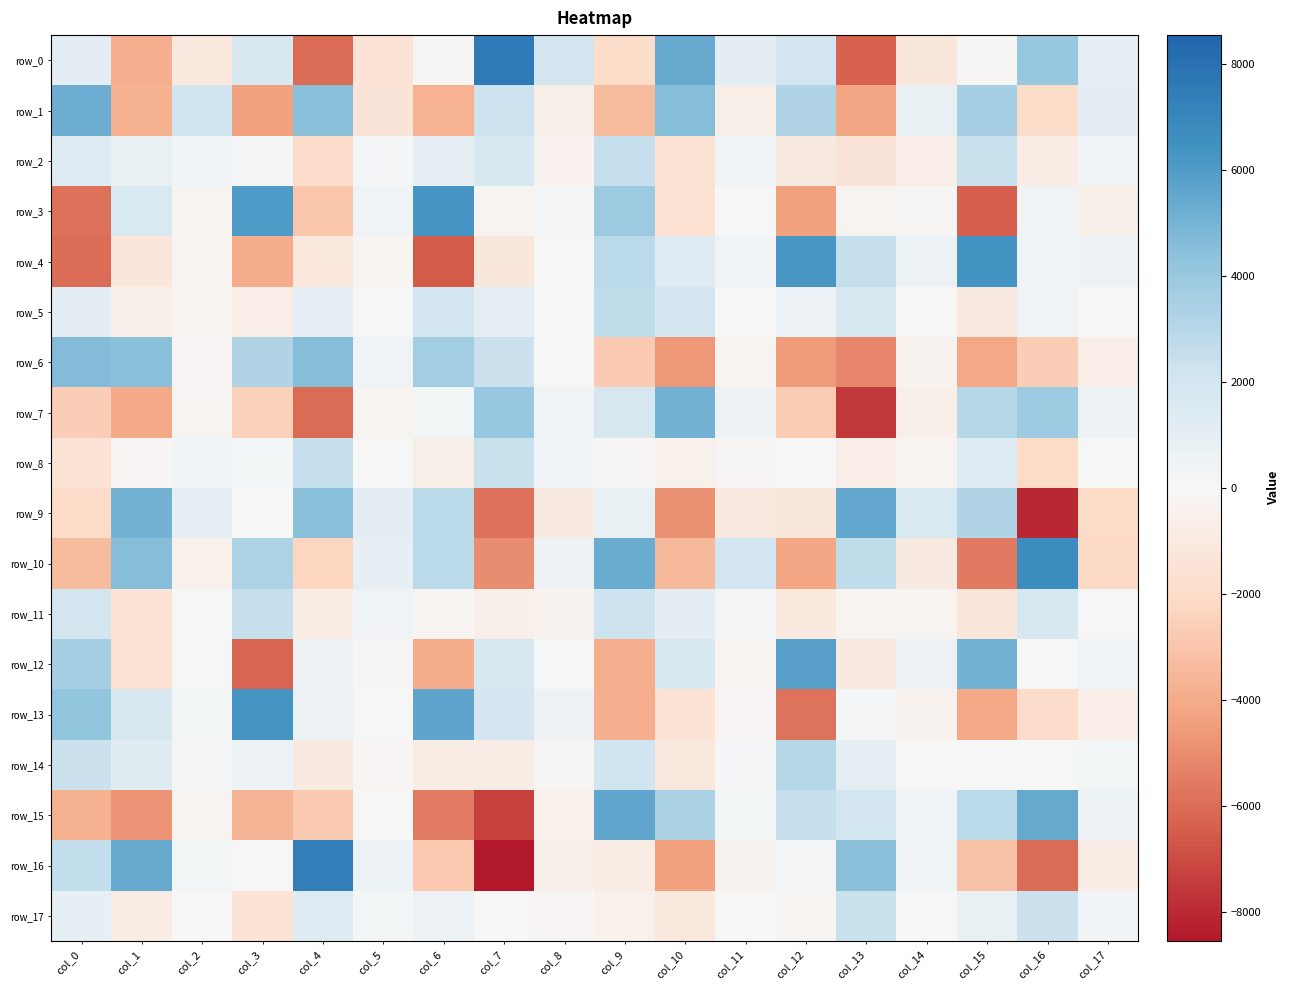

Which series has the widest spread of values?

row_16